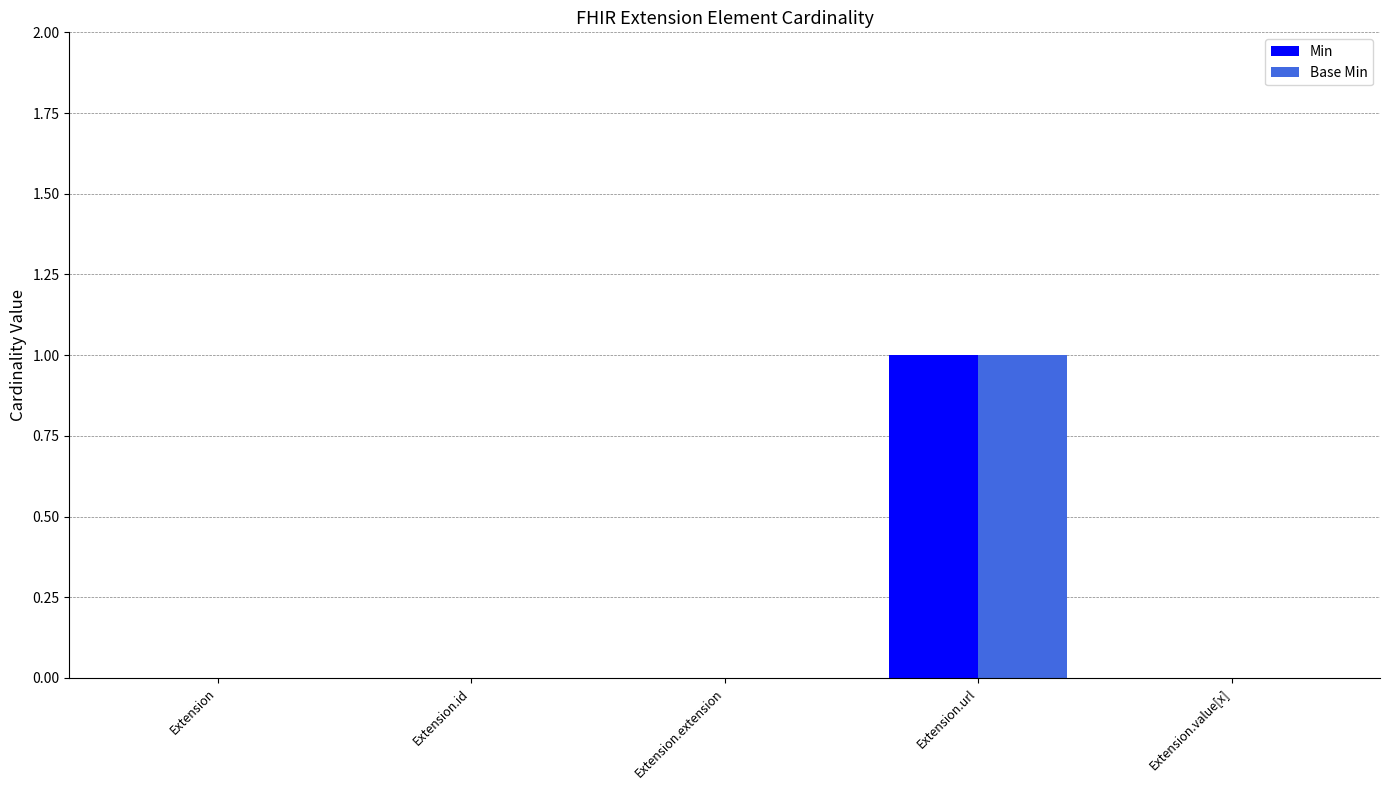

At which label does Base Min reach its peak?

Extension.url